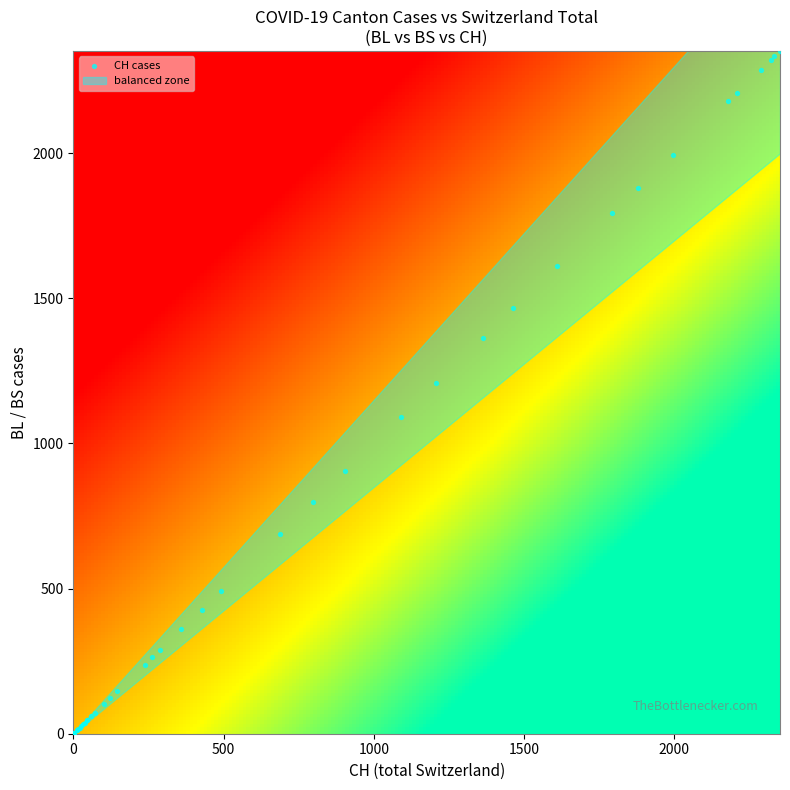

What Y value in the scatter plot is closest to 1176?

1207